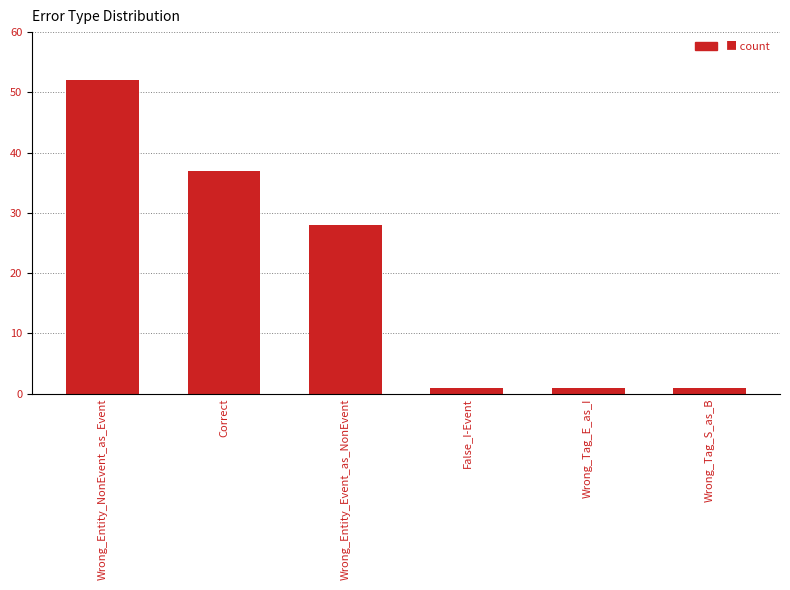

True or false: the data shows 28 at Wrong_Entity_Event_as_NonEvent.

True